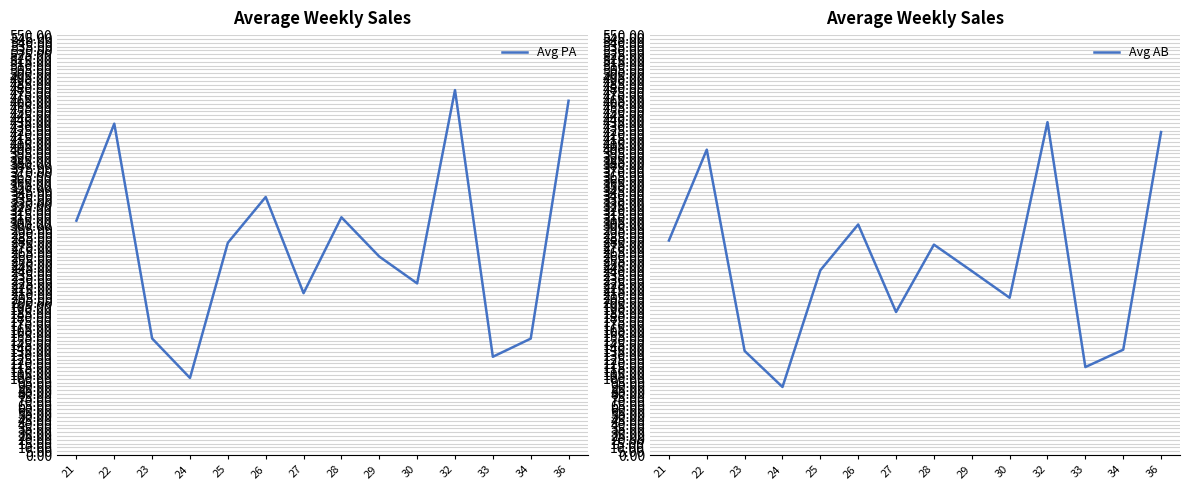

What is the average value of the Avg PA series?

274.4